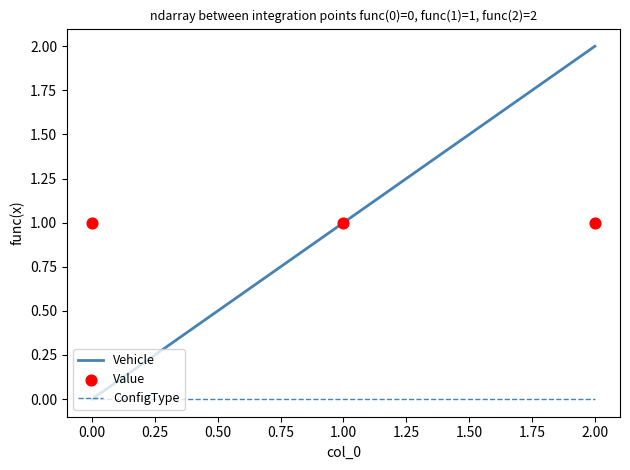

What are all the series names shown in the legend?

Vehicle, ConfigType, Value